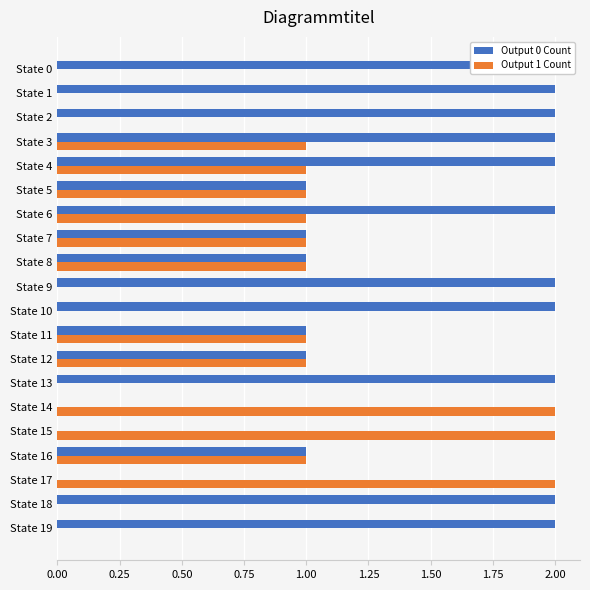

Is it true that Output 0 Count equals 1 at State 5?

False